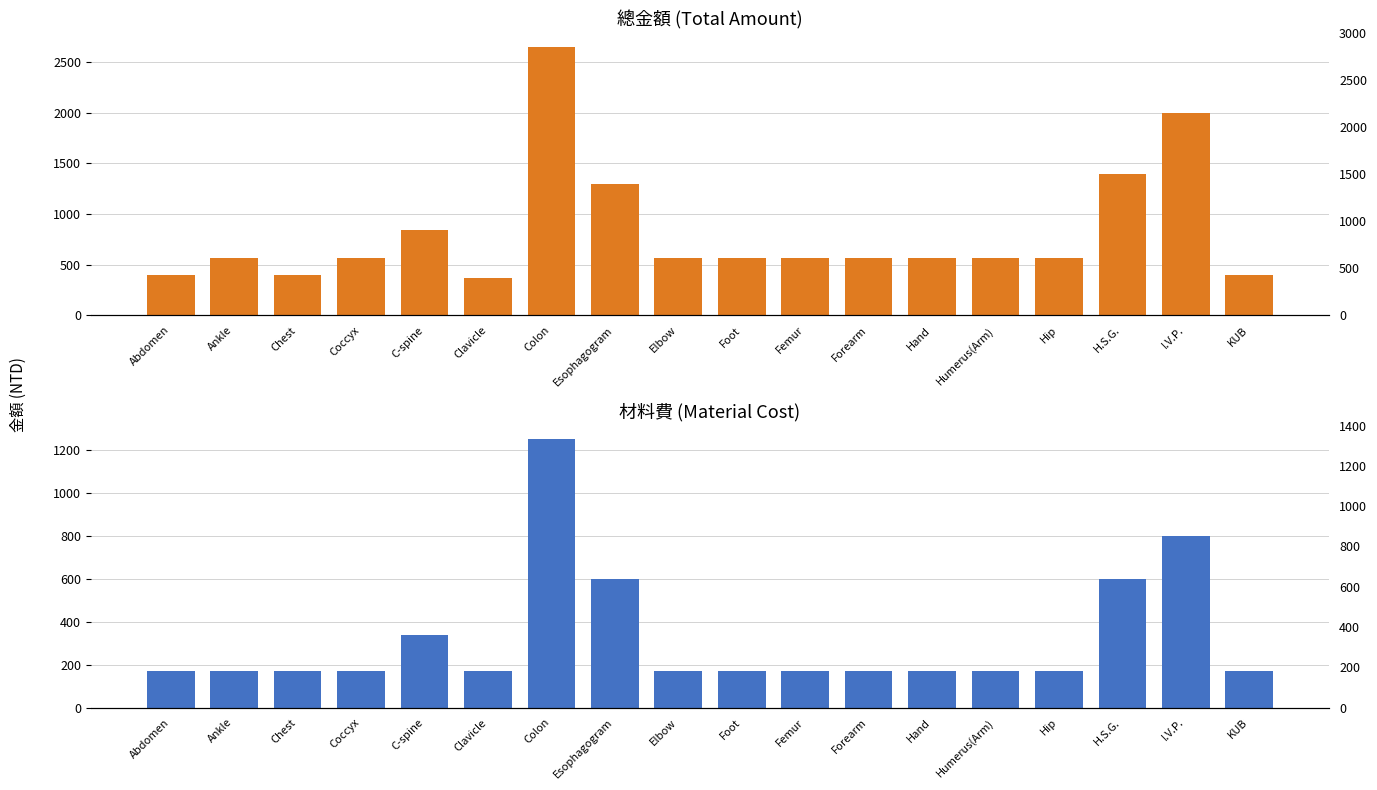

Are the bars grouped side by side (vs. stacked)?

Yes